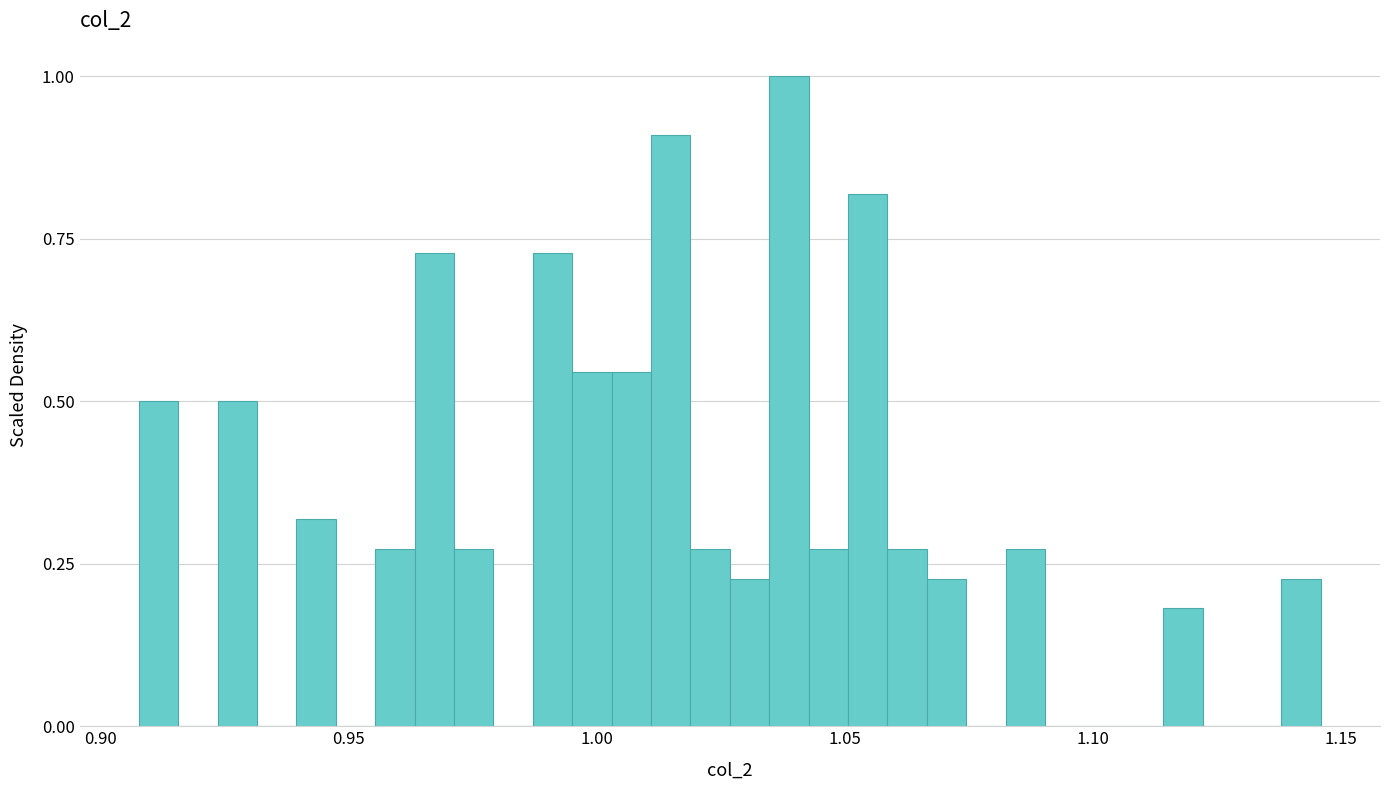

Around what value on the x-axis is the tallest bar? Give the approximate position of its centre, as read against the axis.

1.040